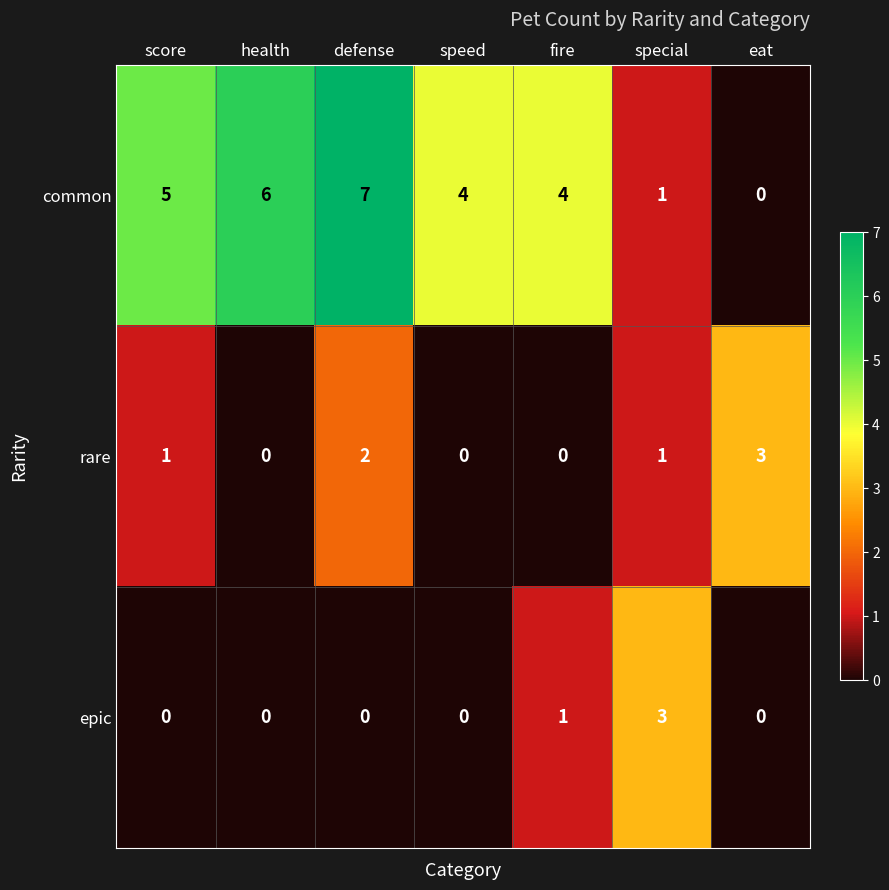

Between fire and eat, which series saw the biggest shift?

common